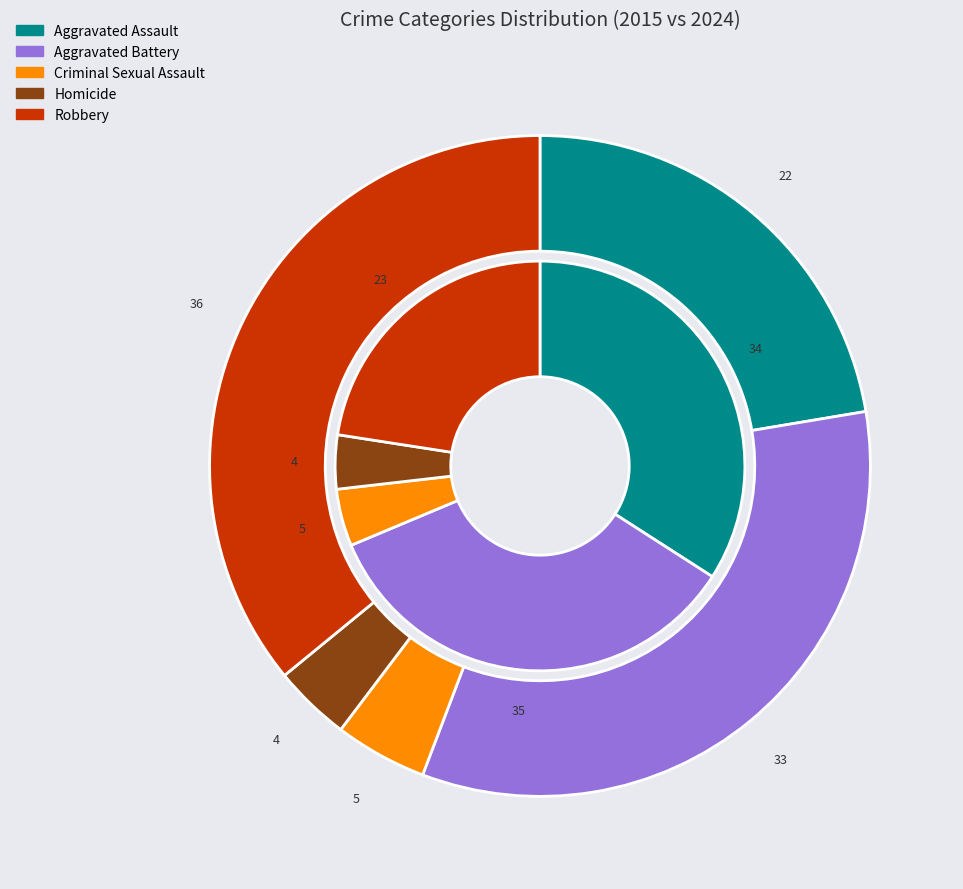

The 2 slice represents 1% of the pie. True or false?

False